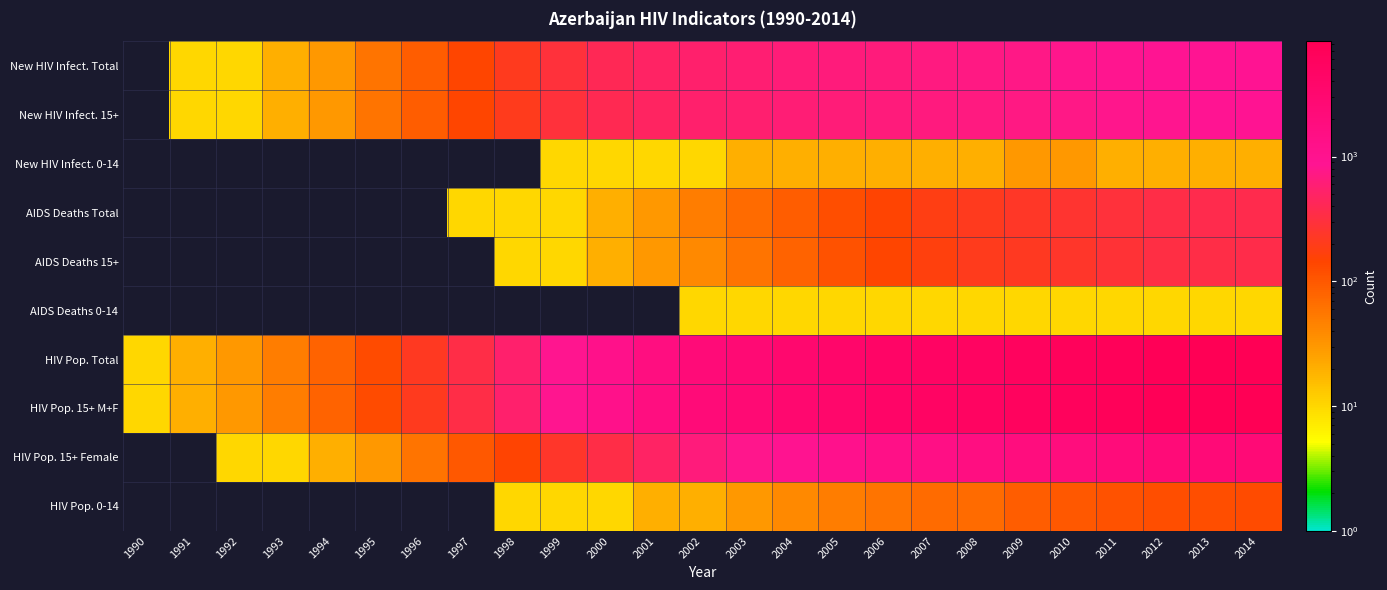

Rank the series at 2014 from highest to lowest value.

HIV Pop. Total, HIV Pop. 15+ M+F, HIV Pop. 15+ Female, New HIV Infect. Total, New HIV Infect. 15+, AIDS Deaths Total, AIDS Deaths 15+, HIV Pop. 0-14, New HIV Infect. 0-14, AIDS Deaths 0-14